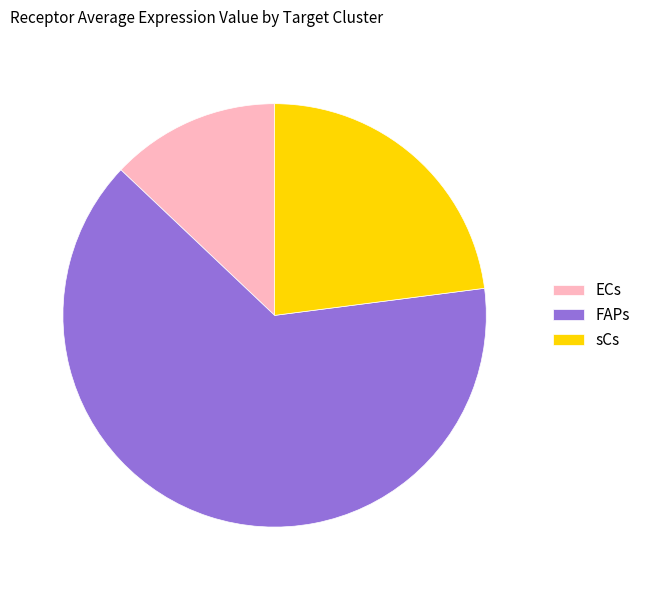

Is the sum of sCs and ECs greater than half?

No